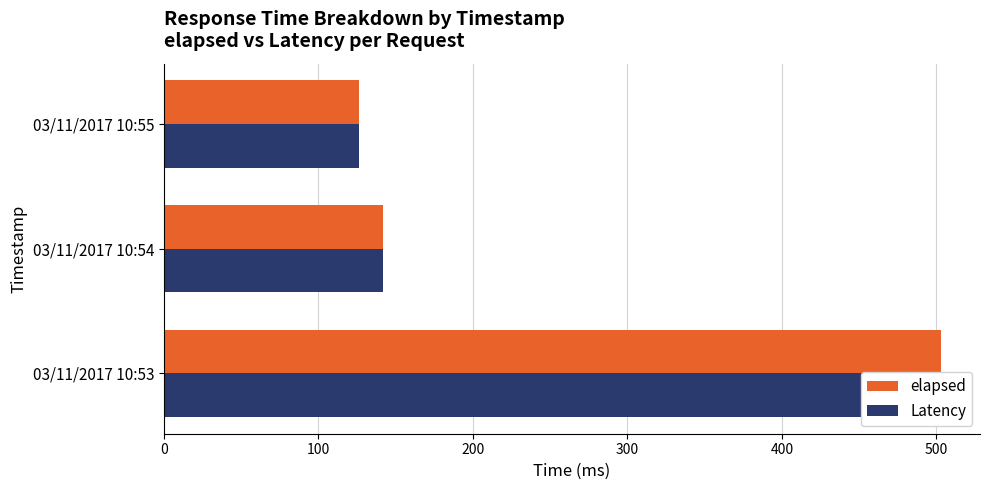

Reading left to right, extract all data points from this chart.

elapsed: 503	142	126
Latency: 503	142	126